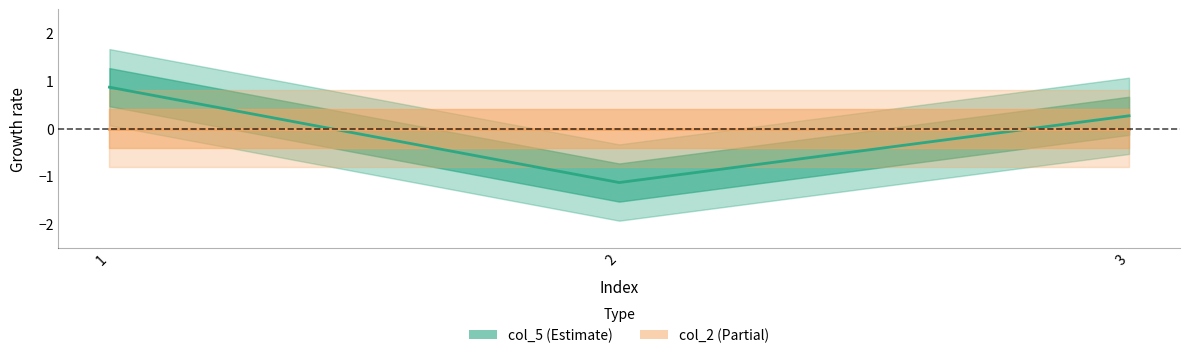

How many categories are shown in the chart?

3